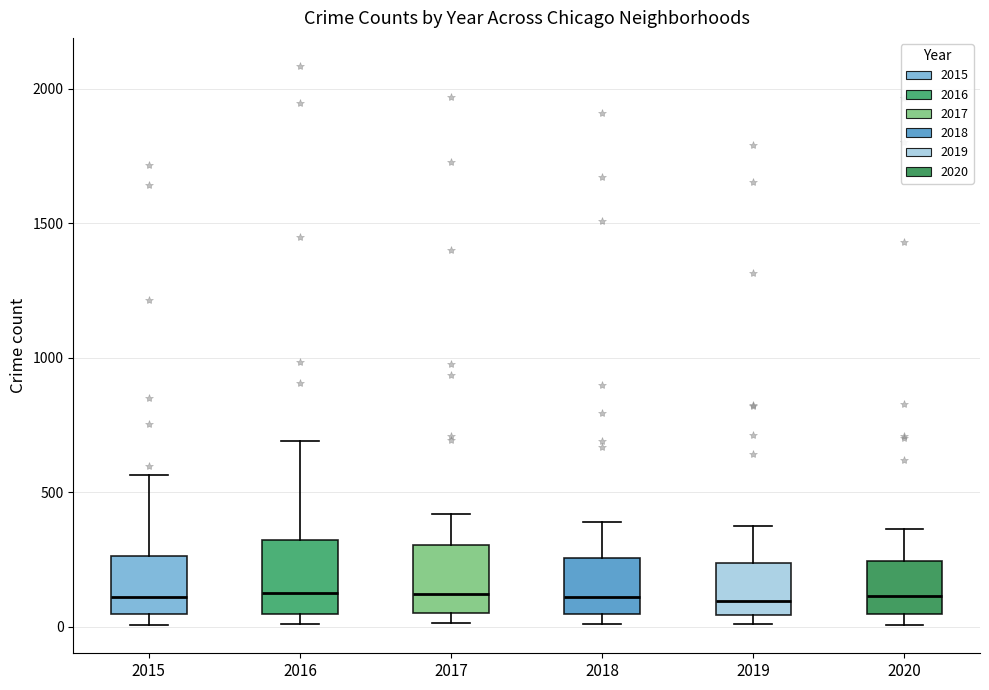

Reading left to right, transcribe this box plot: for each box, give where its median line is, the range the box spans, and where its two whiskers end, as read against the y-axis. The values are not printed on the chart, so give them approximately, as read against the axis.

2015: median 100, box 50 to 250, whiskers 0 to 550
2016: median 150, box 50 to 300, whiskers 0 to 700
2017: median 100, box 50 to 300, whiskers 0 to 400
2018: median 100, box 50 to 250, whiskers 0 to 400
2019: median 100, box 50 to 250, whiskers 0 to 400
2020: median 100, box 50 to 250, whiskers 0 to 350